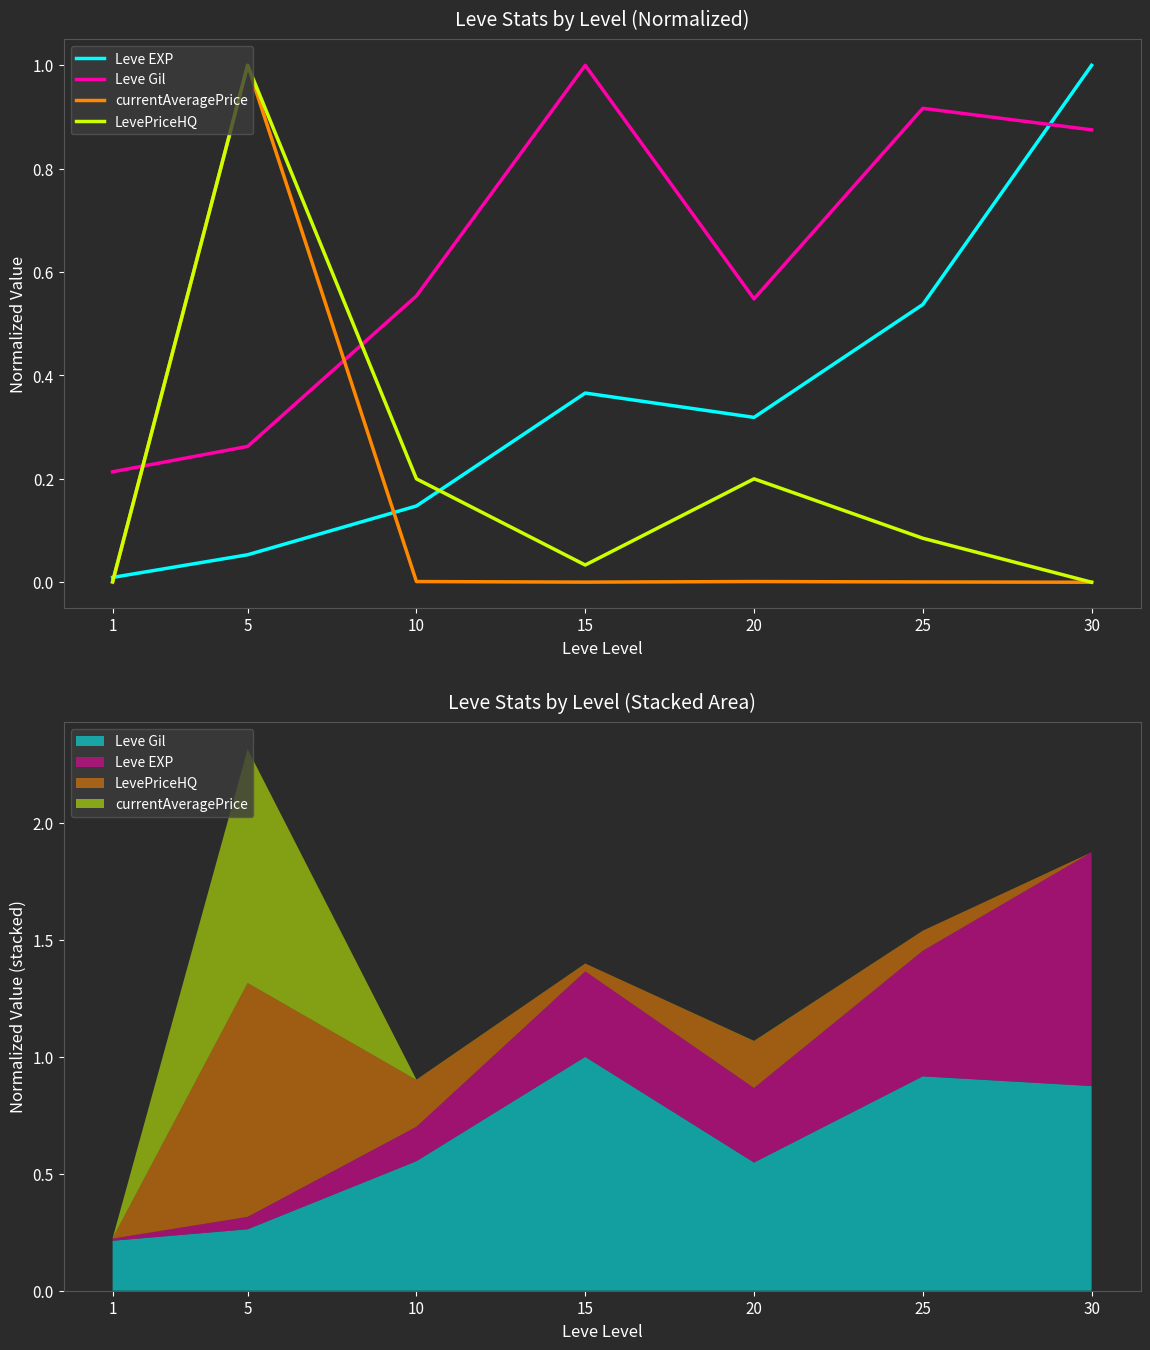

What are all the series names shown in the legend?

Leve EXP, Leve Gil, currentAveragePrice, LevePriceHQ